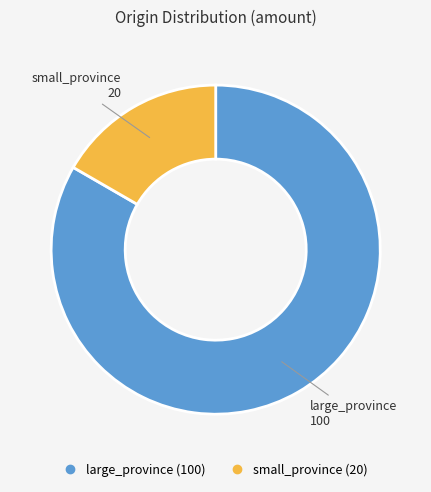

Do large_province and small_province together represent more than half of the pie?

Yes